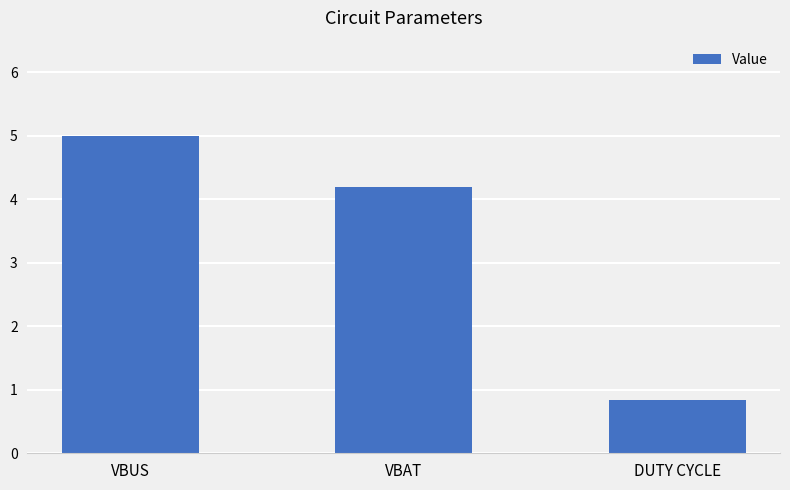

List the labels in order of value, smallest first.

DUTY CYCLE, VBAT, VBUS